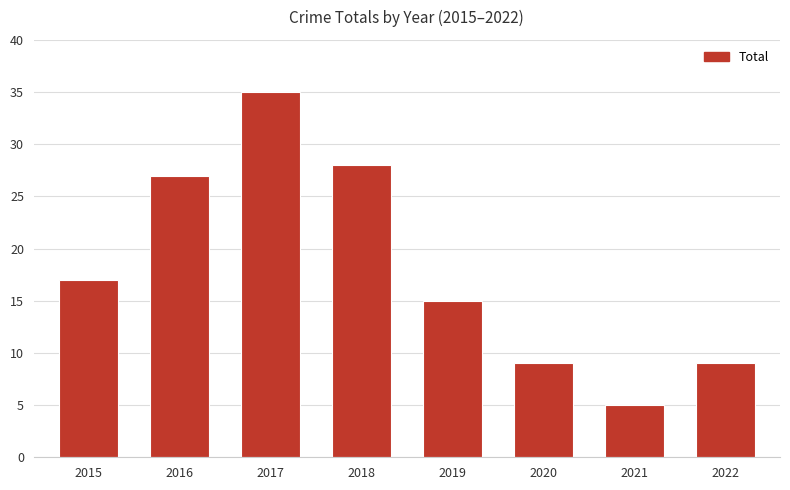

At which label is the value closest to 20?

2015